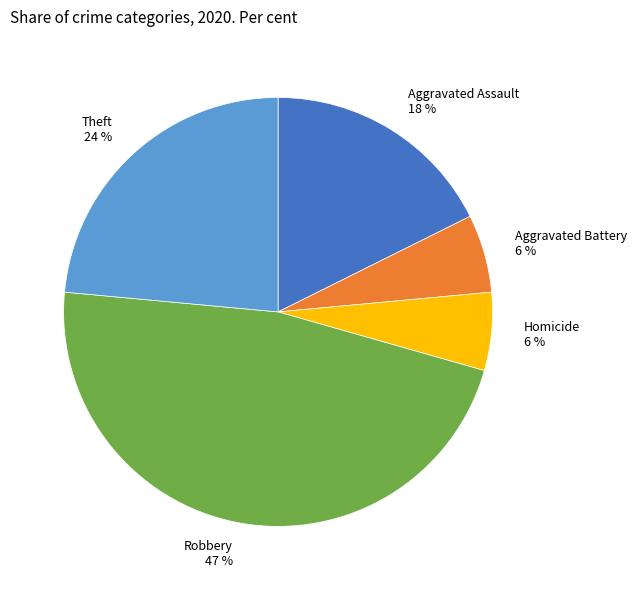

Is there any slice that represents more than half of the pie?

No